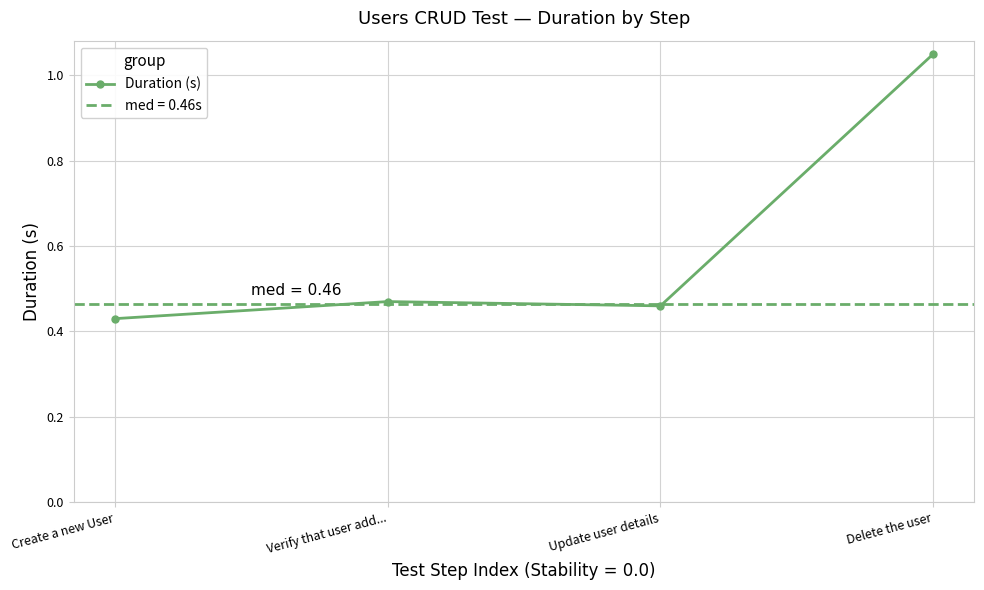

Reading left to right, list all the values displayed in this chart.

Create a new User=0.4	Verify that user add...=0.5	Update user details=0.5	Delete the user=1.1